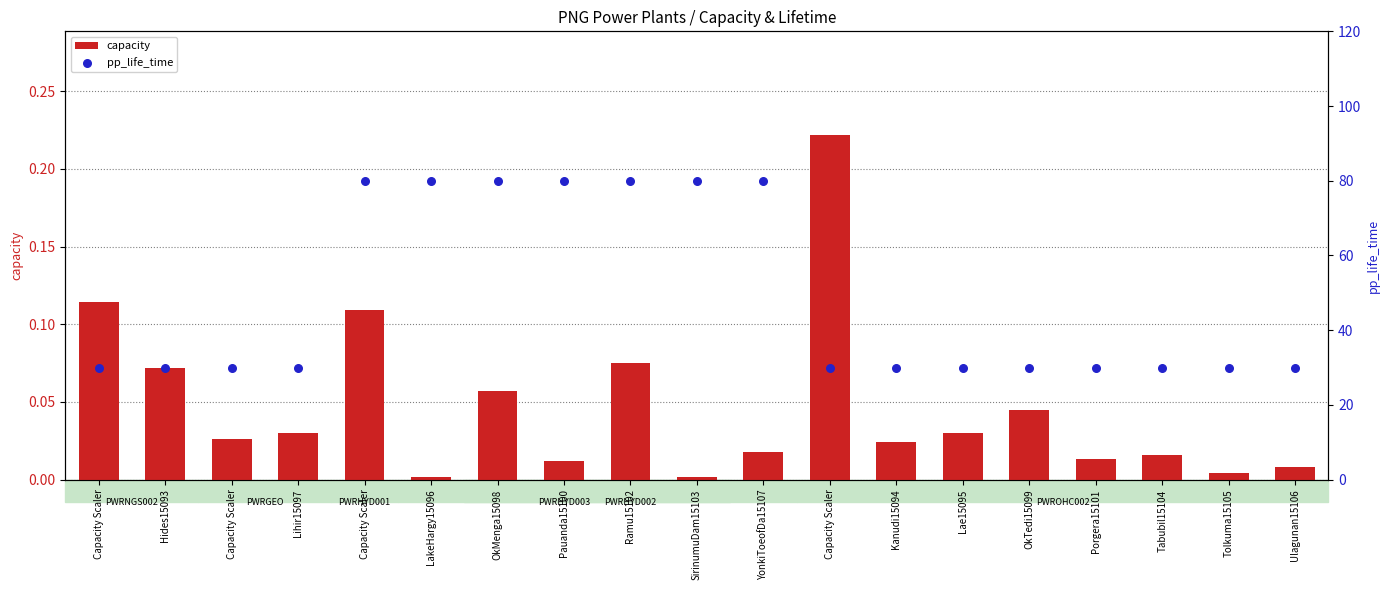

What are all the series names shown in the legend?

capacity, pp_life_time